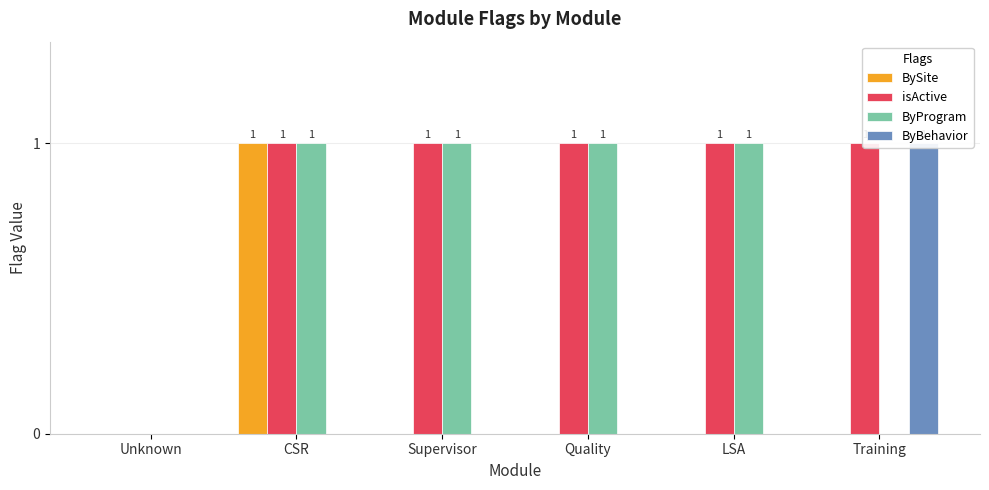

Which category has the highest value across all series?

CSR